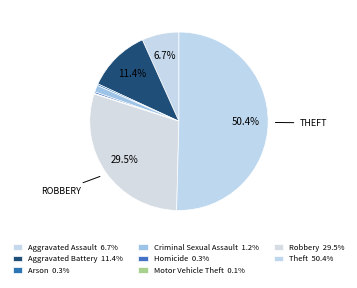

Which category accounts for the majority?

Theft